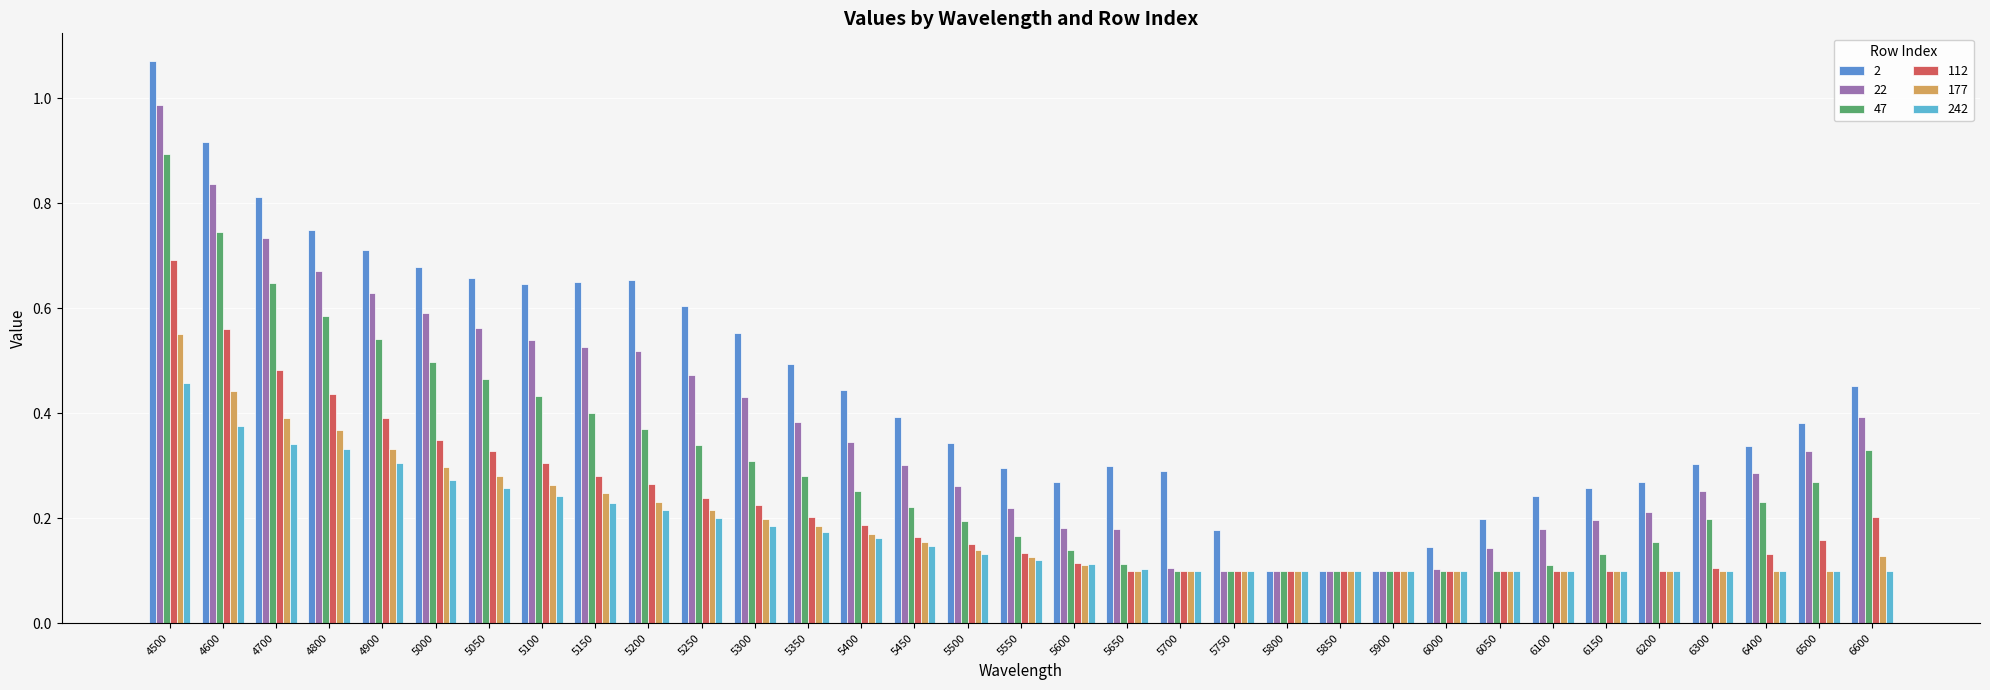

True or false: 22 has a value of 0.1 at 5300.

False